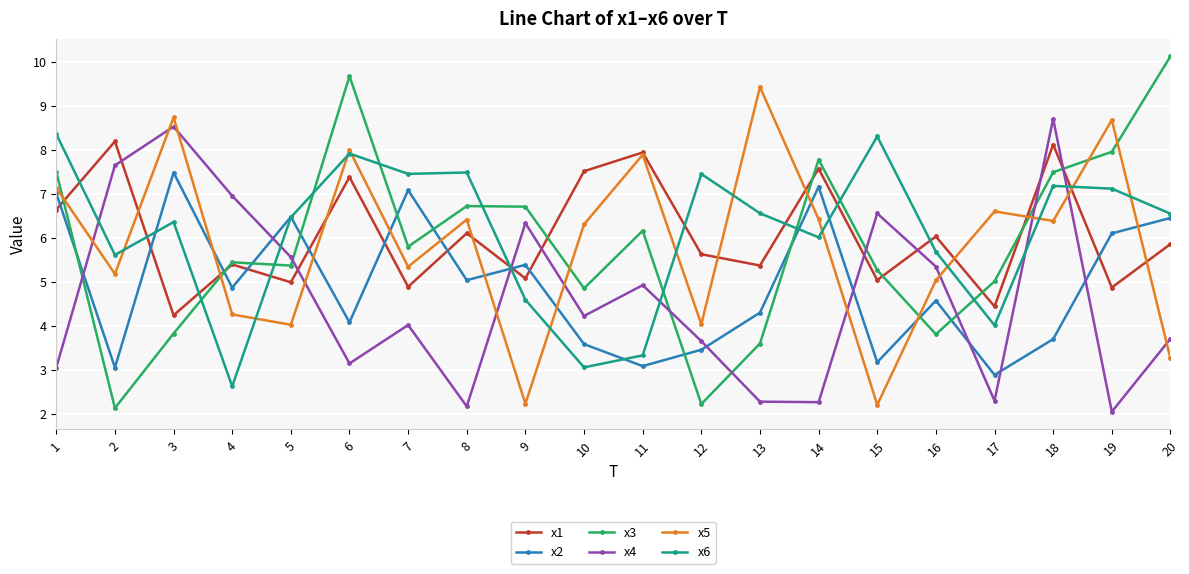

What is the smallest value displayed?

2.0